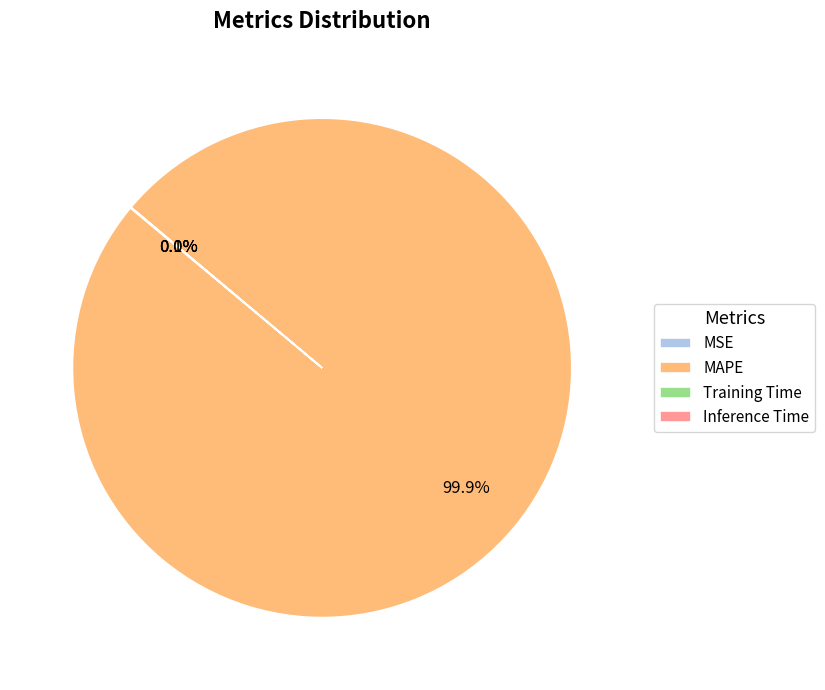

What percentage is NOT represented by MAPE?

0.1%